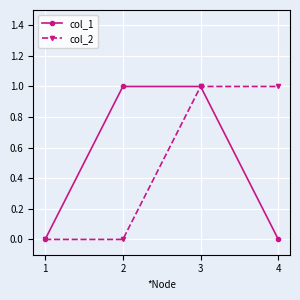

Is the value of col_2 at 2 greater than the value of col_1 at 3?

No